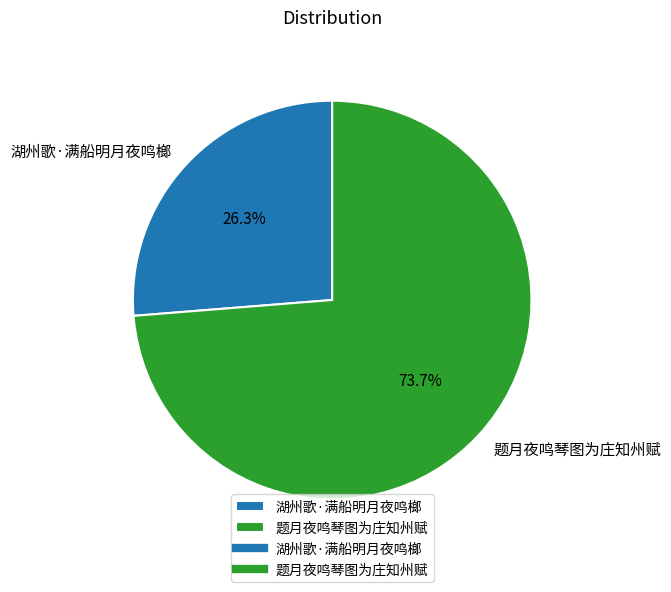

Does 湖州歌·满船明月夜鸣榔 account for over 50% of the chart?

No